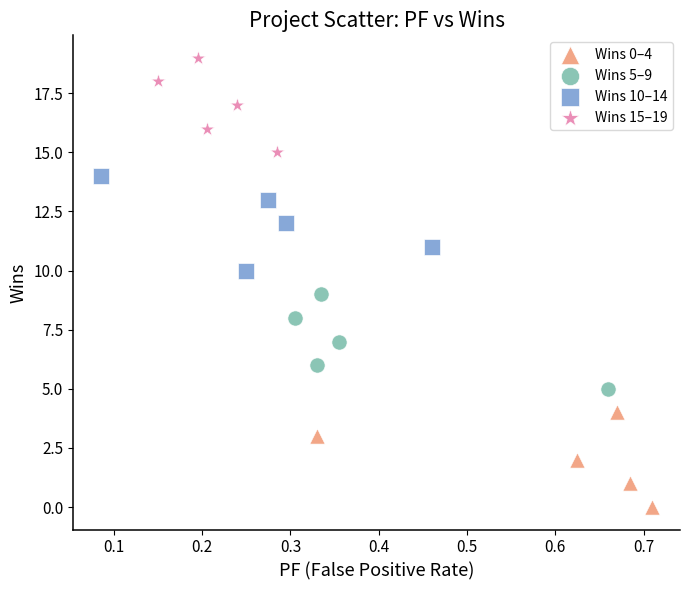

Which series reaches the minimum Y coordinate?

Wins 0–4